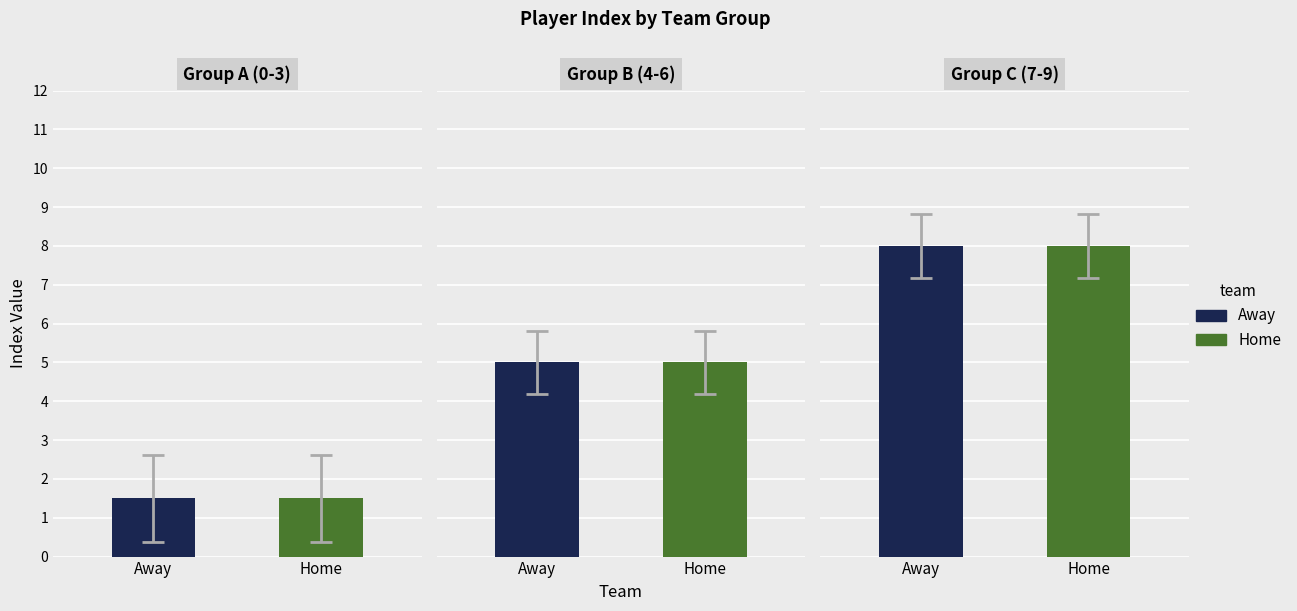

Does the chart contain any negative values?

No